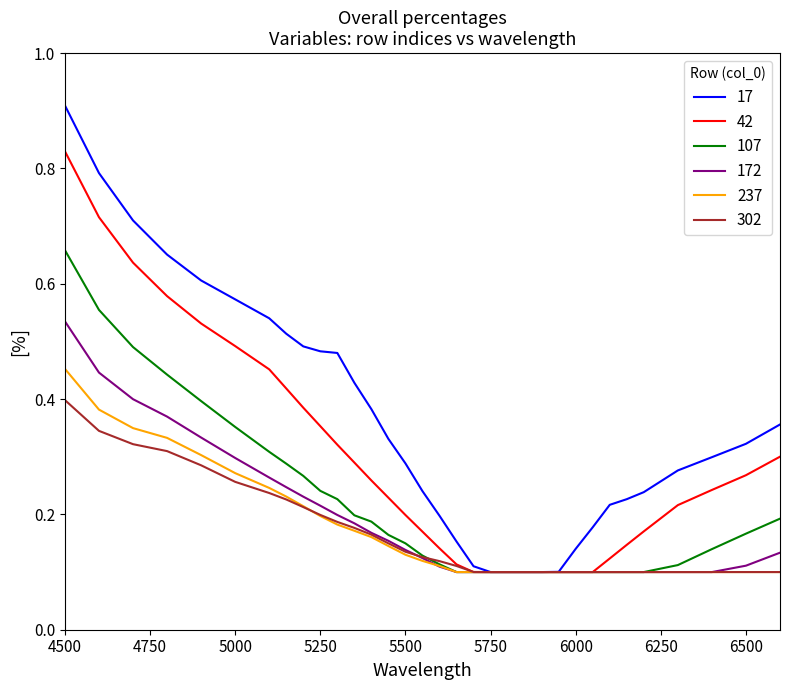

What is the maximum value shown in the chart?

0.9